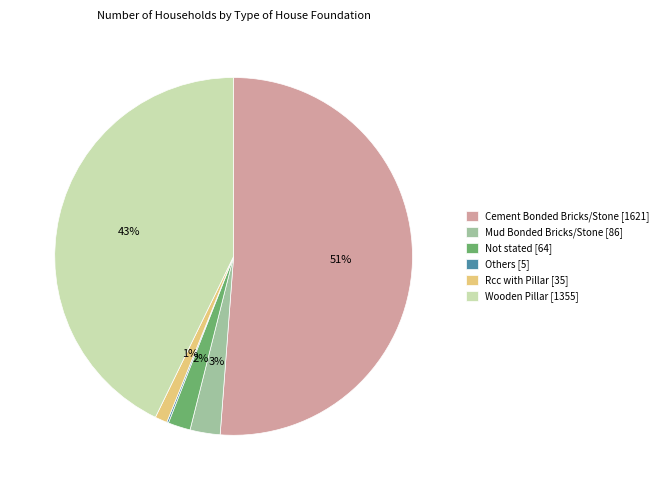

Is Wooden Pillar the majority of the pie?

No